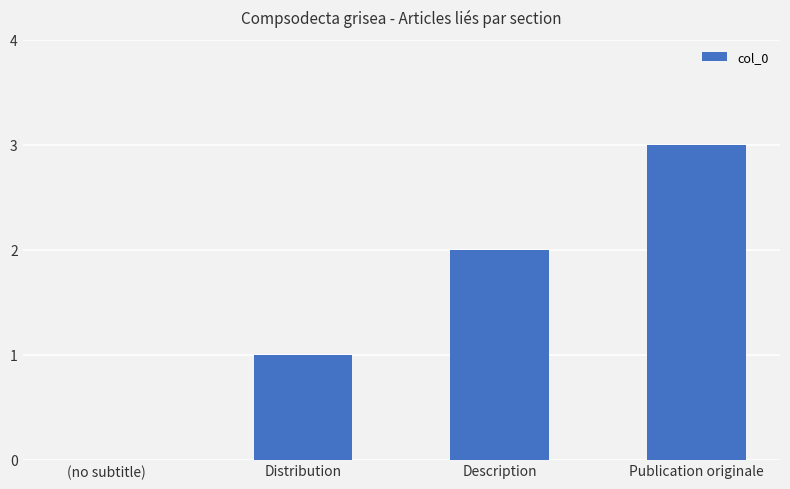

The value at Publication originale is 3. True or false?

True